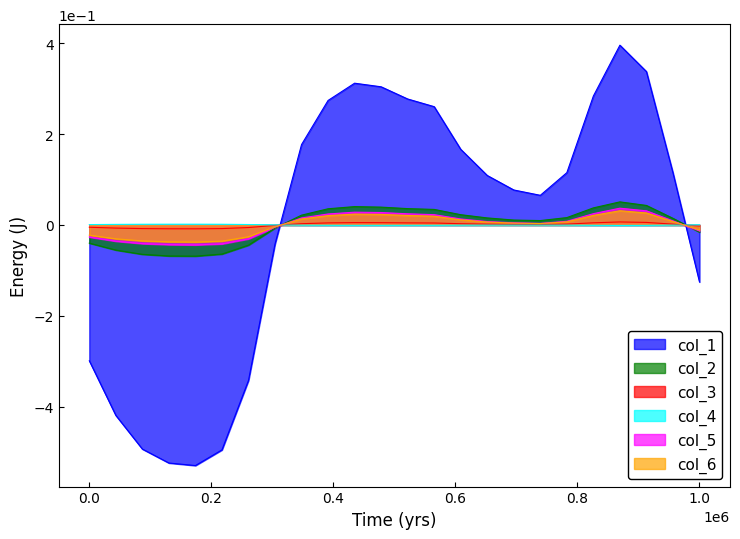

After their last crossing, which series has the higher values: col_4 or col_1?

col_4